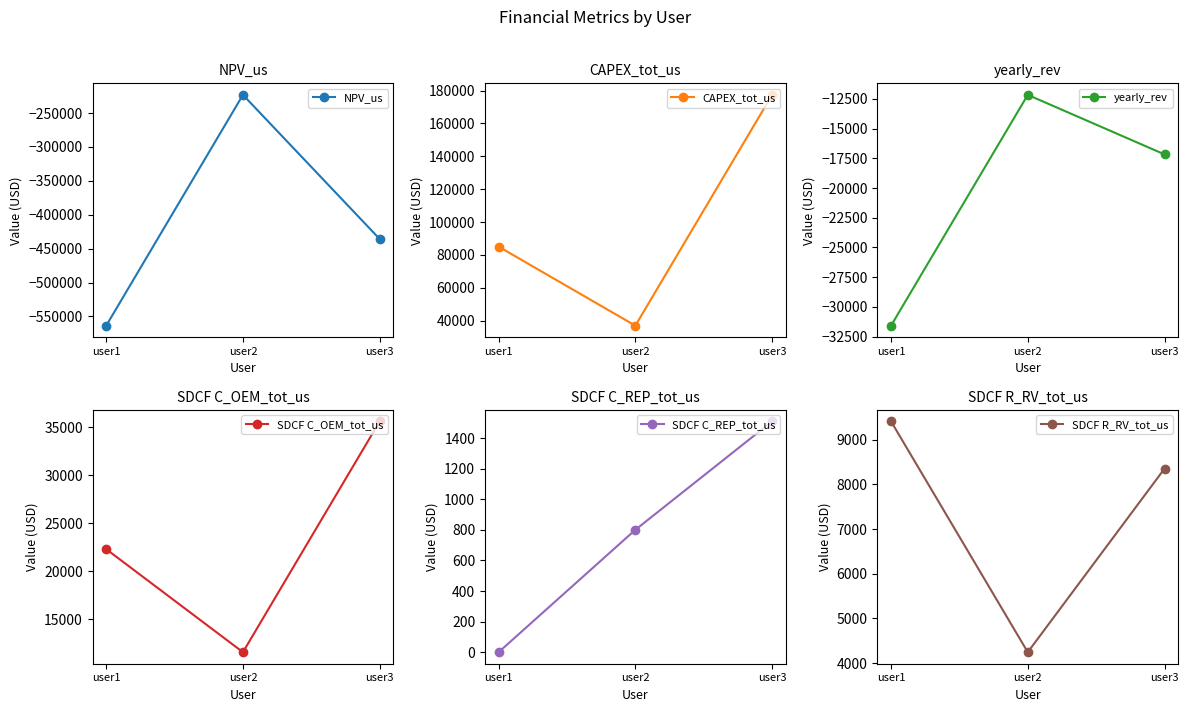

How many lines are shown in the chart?

6